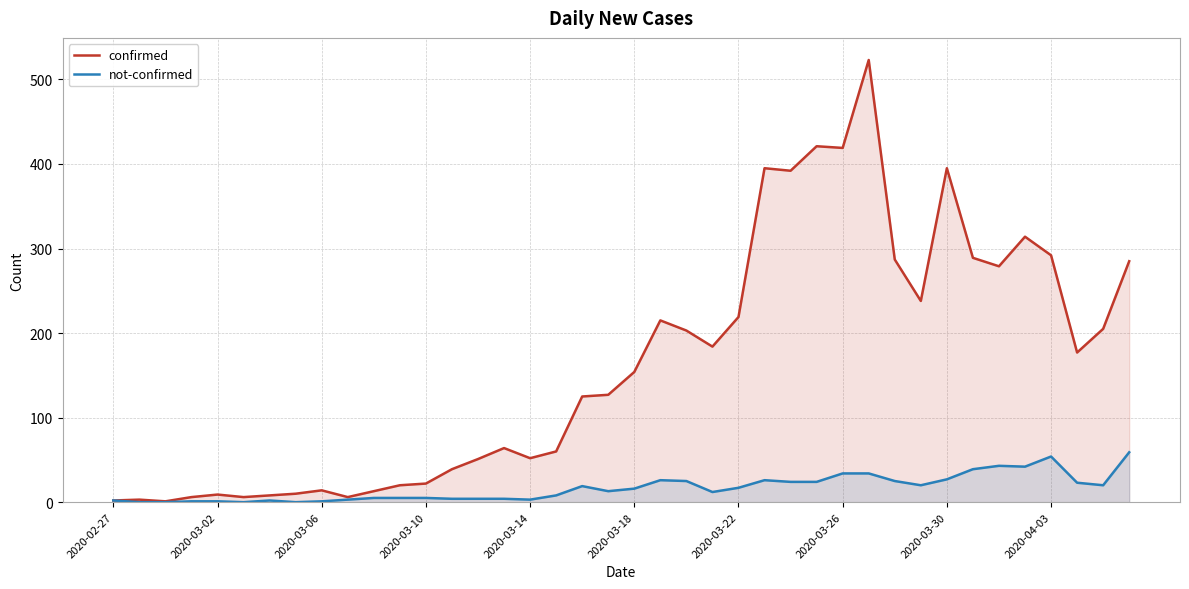

How many interior local valleys does the not-confirmed series have?

8